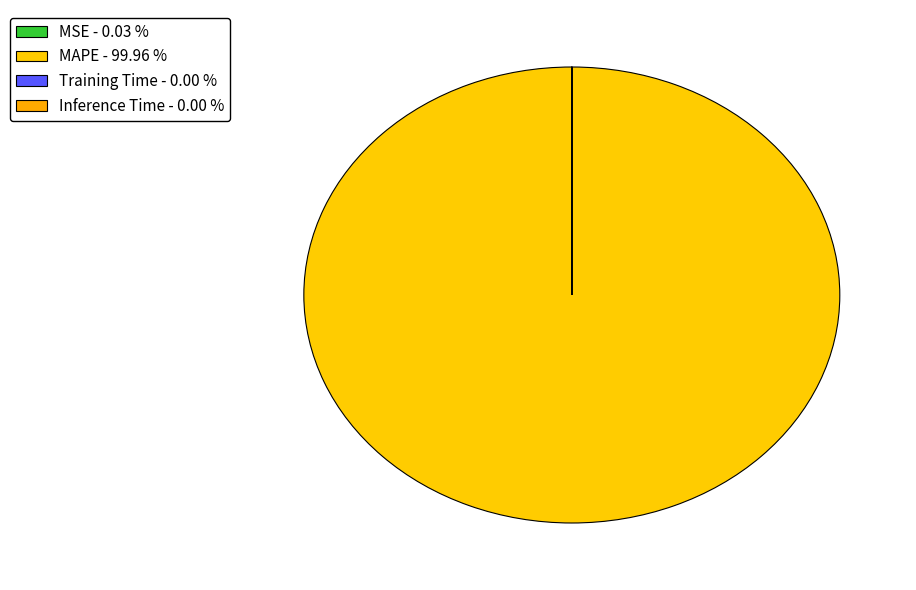

What is the smallest slice in the pie chart?

Training Time